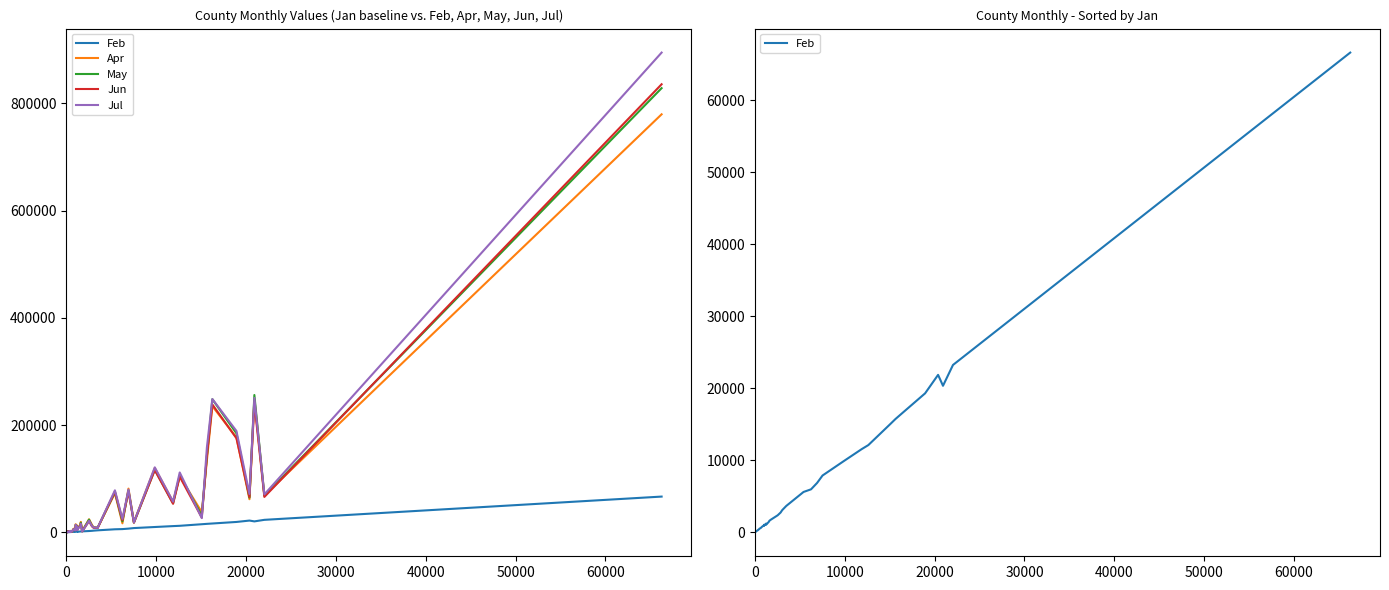

What are all the series names shown in the legend?

Feb, Apr, May, Jun, Jul